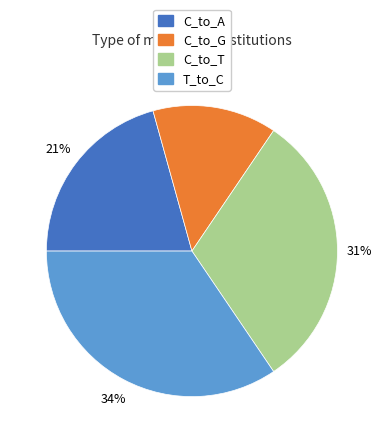

What percentage is the C_to_A slice, to the nearest percent?

21%